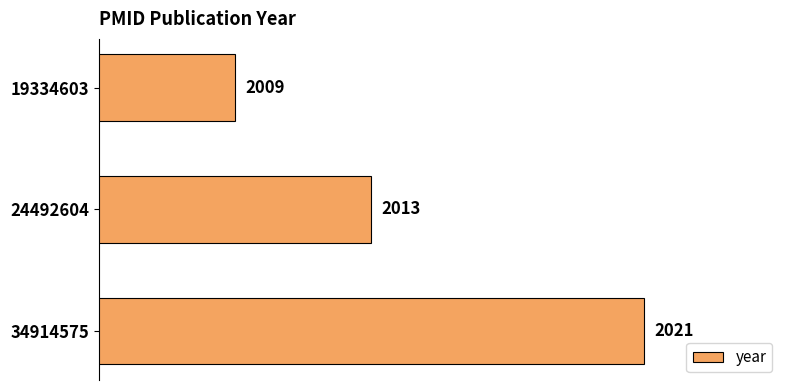

What is the average value?

2014